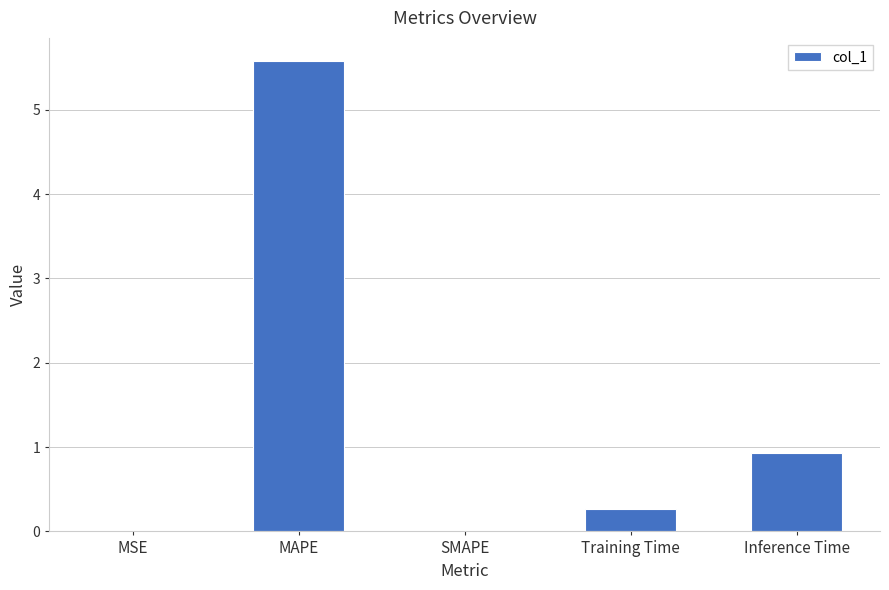

What is the sum of all values?

6.8